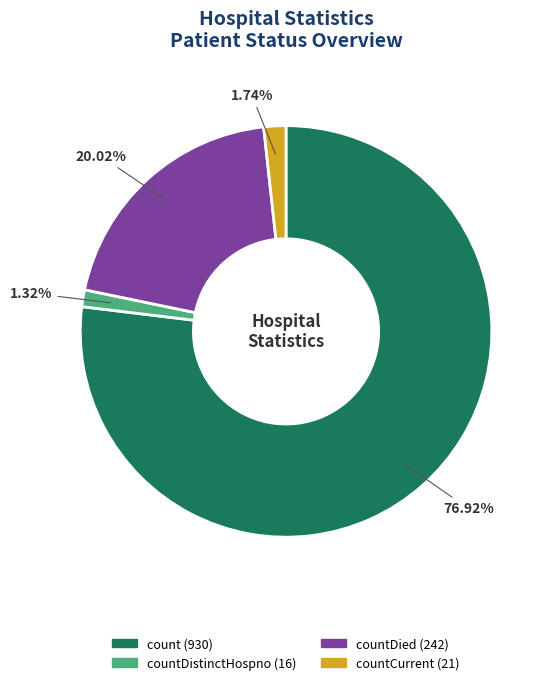

Does any single category account for the majority?

Yes